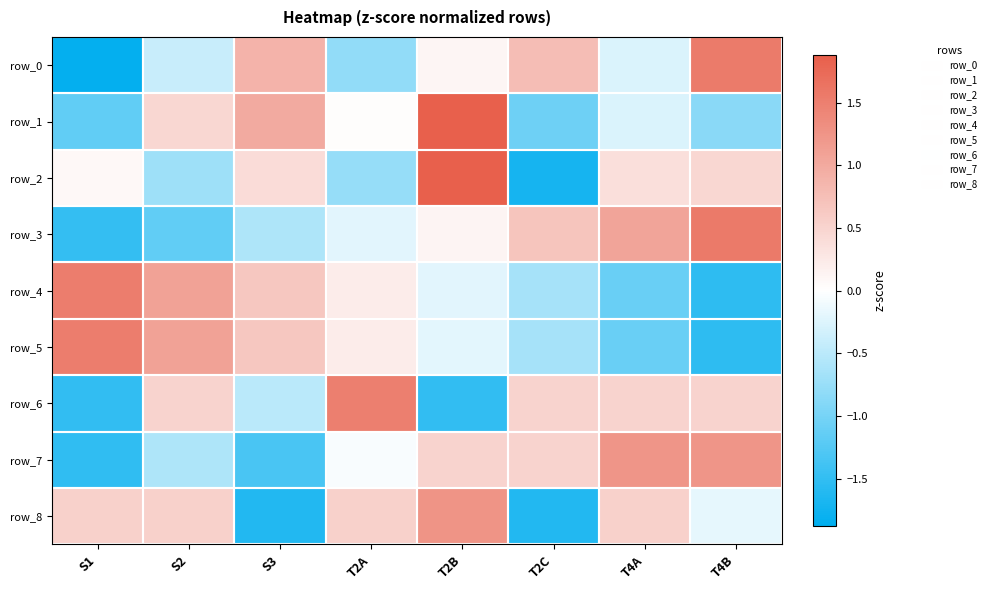

Reading left to right, extract all data points from this chart.

row_0: -1.8	-0.4	0.9	-0.8	0.1	0.8	-0.3	1.5
row_1: -1.2	0.5	1.0	0.0	1.9	-1.1	-0.3	-0.9
row_2: 0.1	-0.7	0.4	-0.8	1.9	-1.7	0.4	0.5
row_3: -1.5	-1.2	-0.6	-0.2	0.1	0.7	1.1	1.6
row_4: 1.5	1.1	0.7	0.2	-0.2	-0.6	-1.1	-1.5
row_5: 1.5	1.1	0.7	0.2	-0.2	-0.7	-1.1	-1.5
row_6: -1.5	0.5	-0.5	1.5	-1.5	0.5	0.5	0.5
row_7: -1.5	-0.6	-1.3	-0.0	0.5	0.5	1.2	1.2
row_8: 0.5	0.5	-1.6	0.5	1.3	-1.6	0.5	-0.2